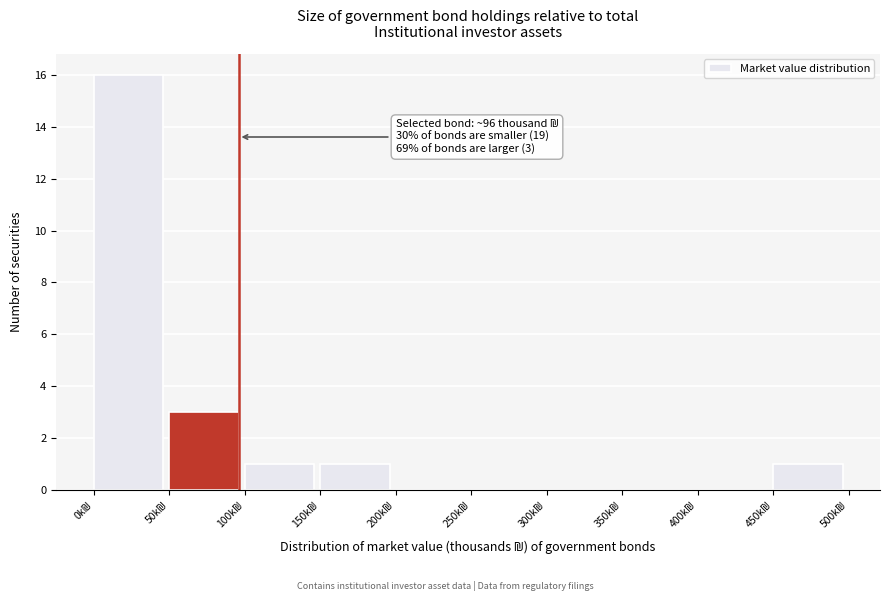

Which range on the x-axis has the tallest bar?

0 to 50